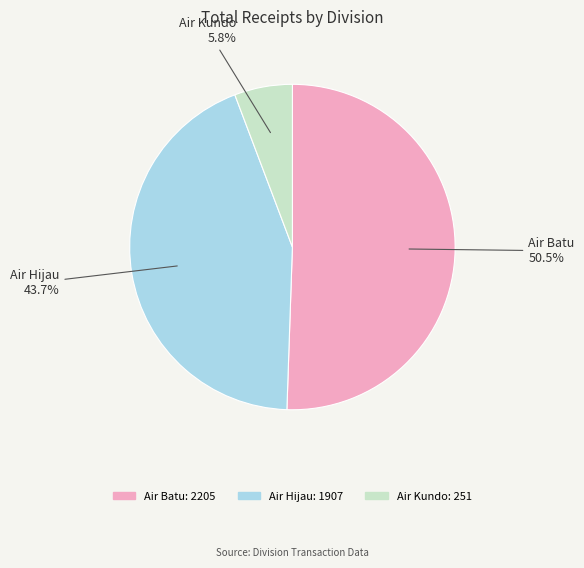

Rank the categories by value from highest to lowest.

Air Batu, Air Hijau, Air Kundo